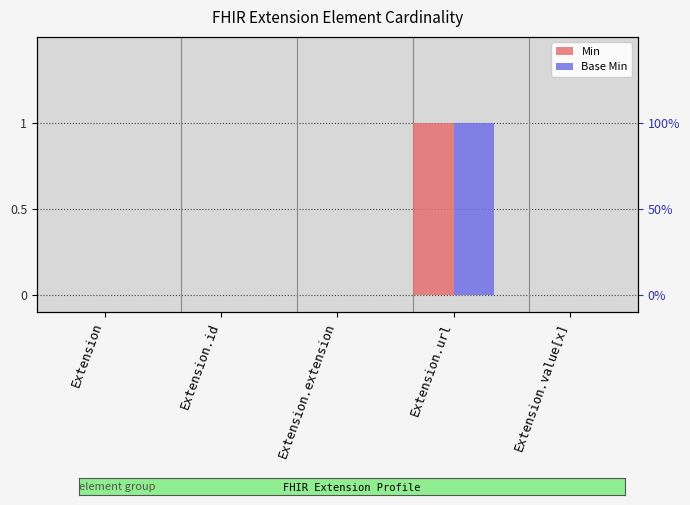

How many series are shown in this chart?

2